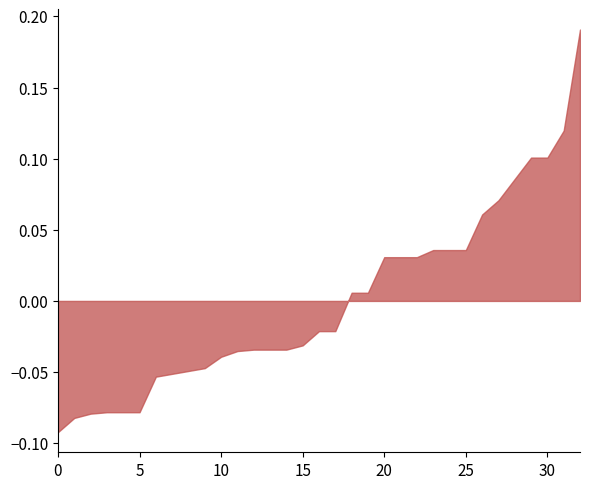

True or false: the data shows 157 at 6.

False